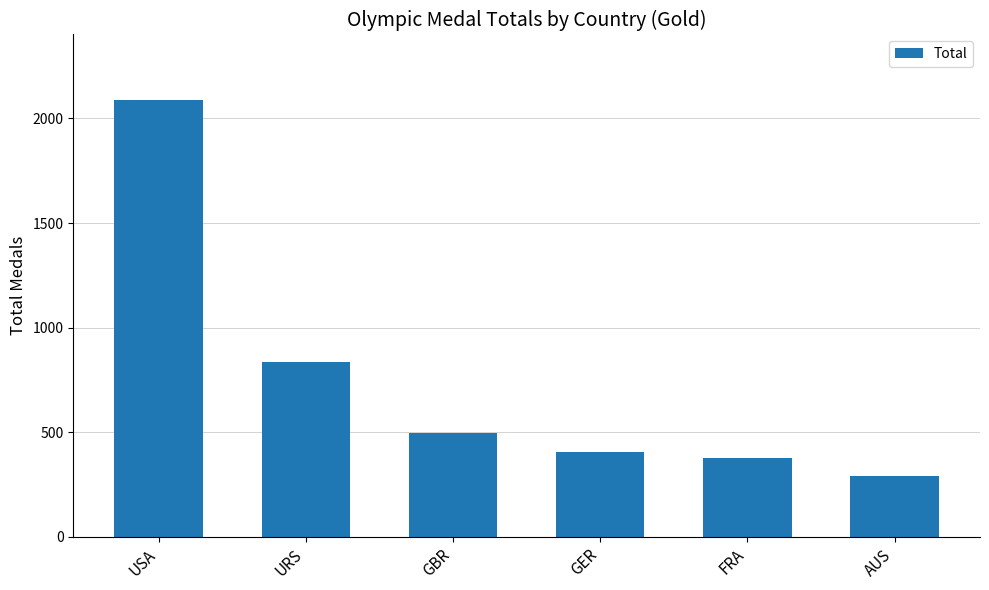

Which category has the lowest value across all series?

AUS